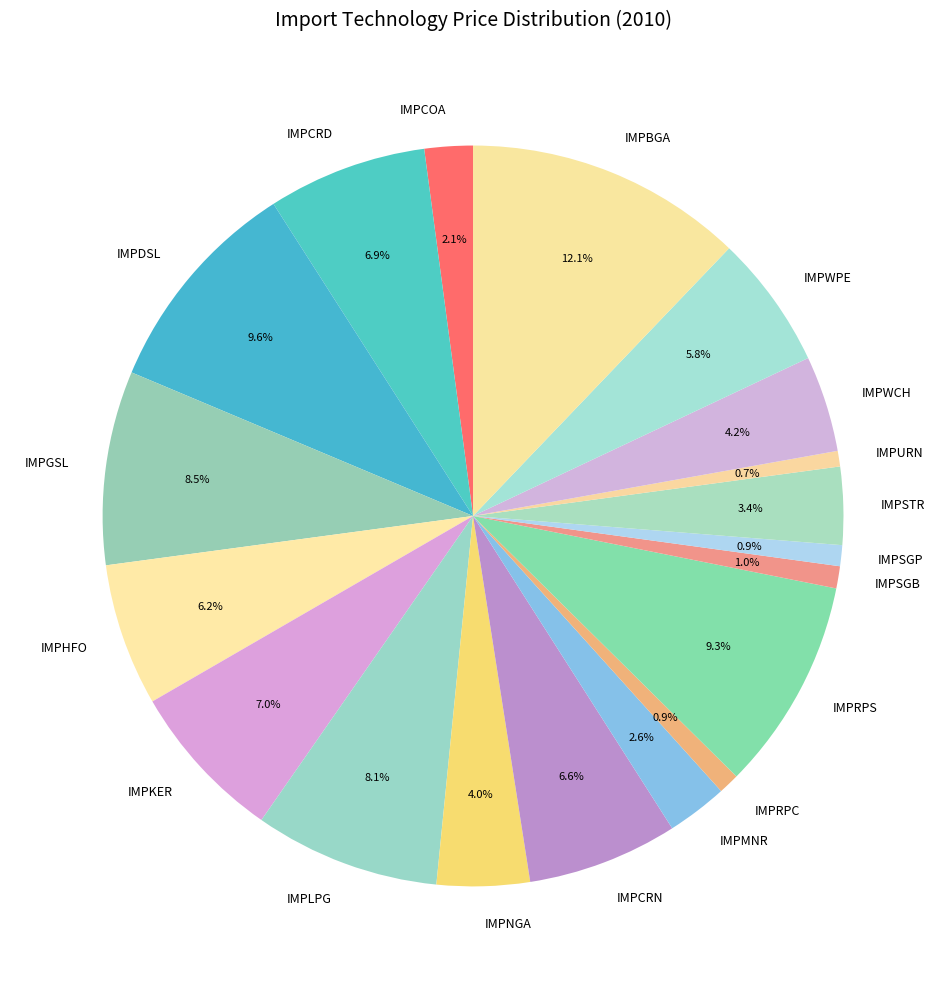

Which slice is the largest?

IMPBGA